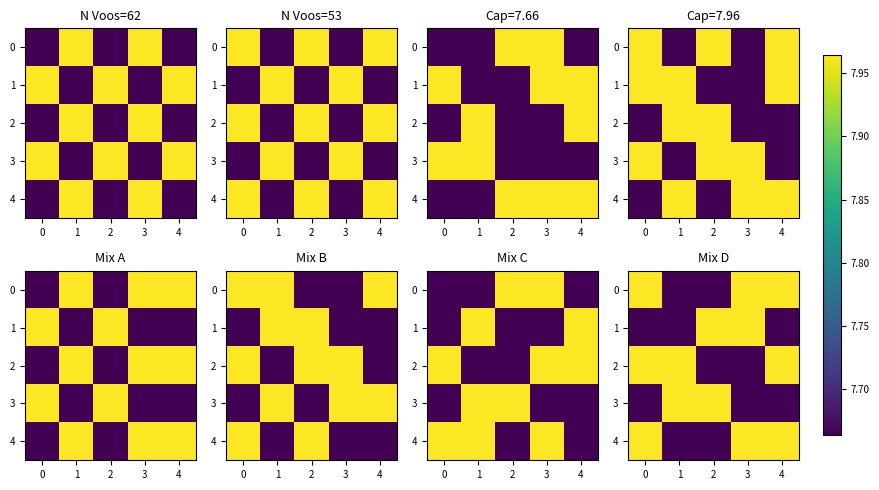

The value of 0 at 4 is 3.5. True or false?

False